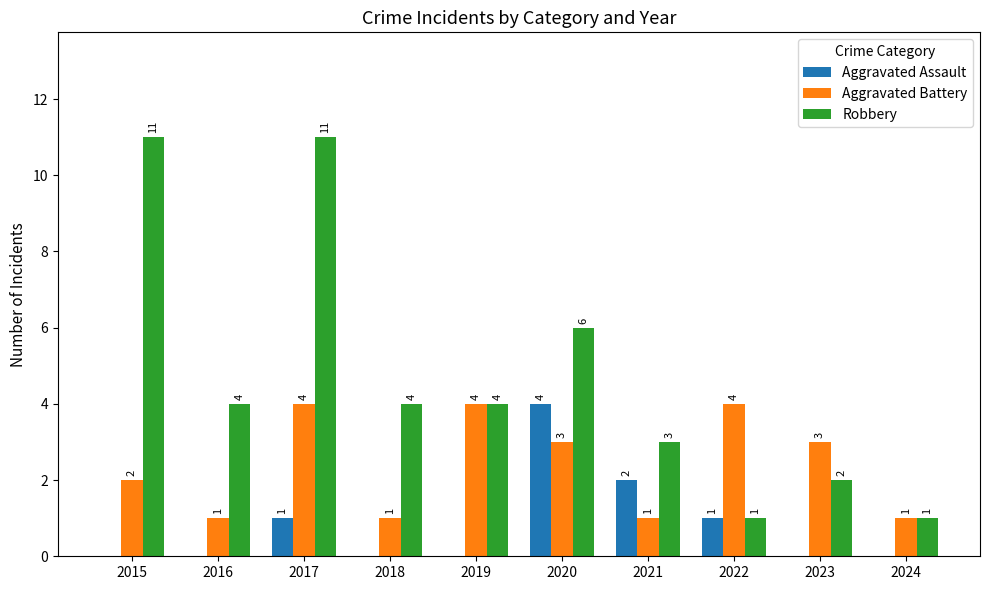

Is the value of Robbery at 2017 greater than the value of Aggravated Assault at 2018?

Yes